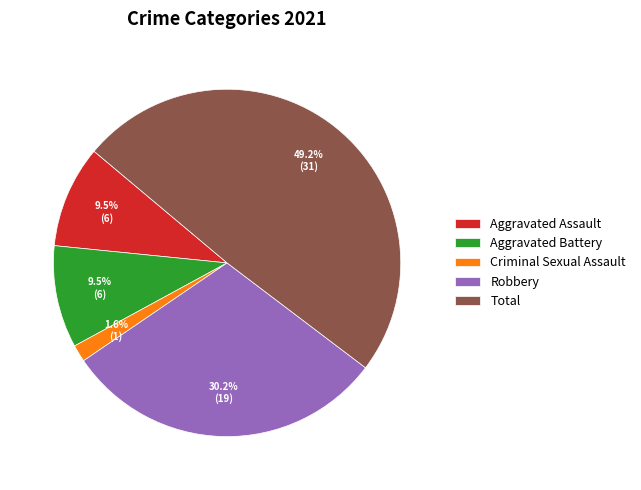

Does any single category account for the majority?

No